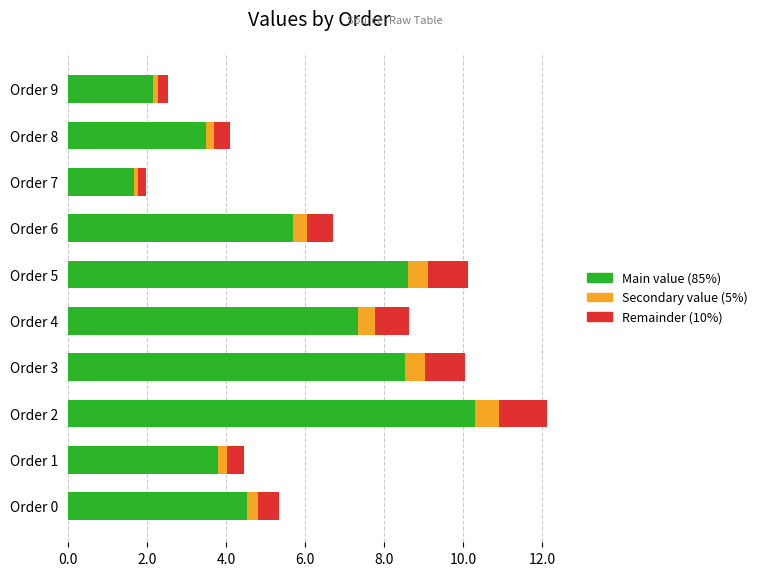

At which category is the sum across all series the highest?

Order 2